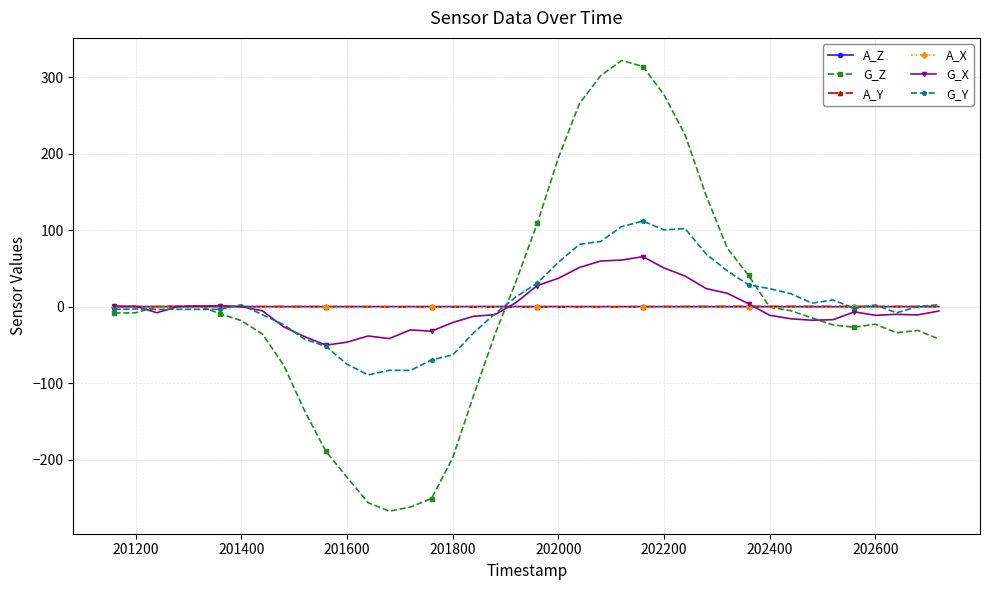

At how many categories does at least one series exceed 256?

5